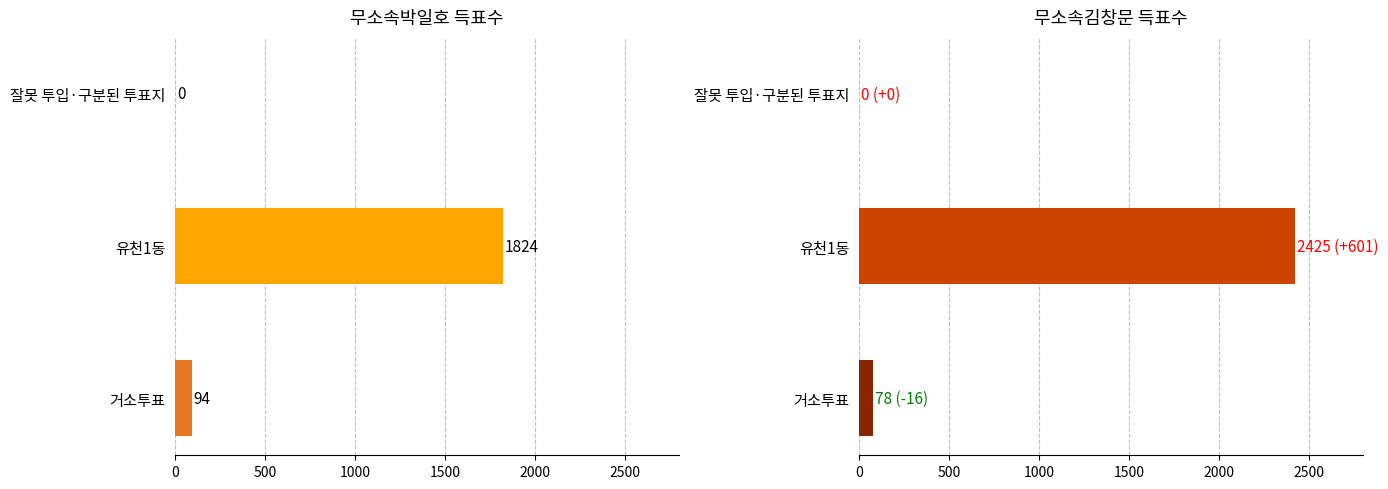

What position from the right is 유천1동?

2